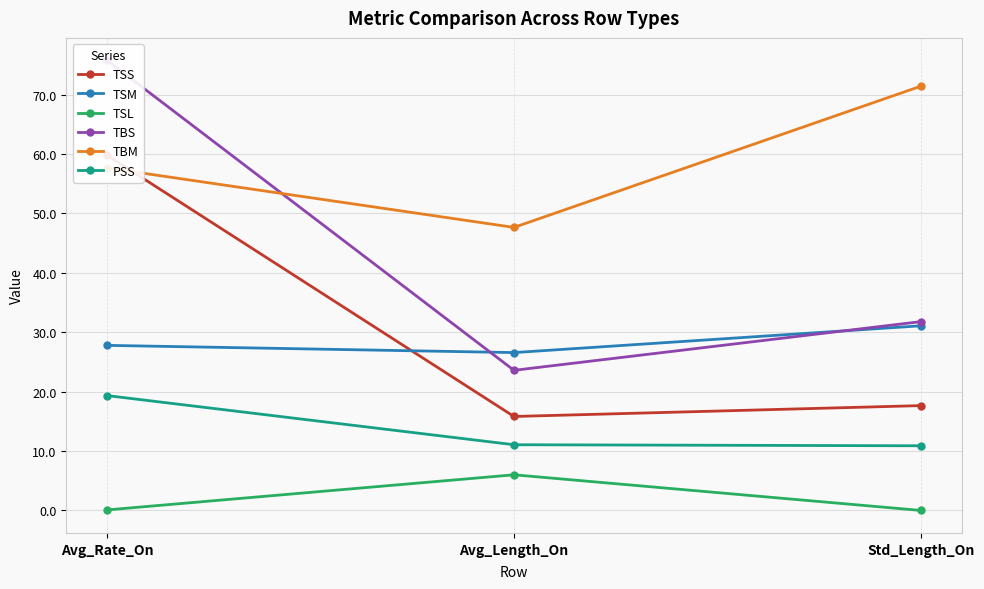

How many lines are shown in the chart?

6